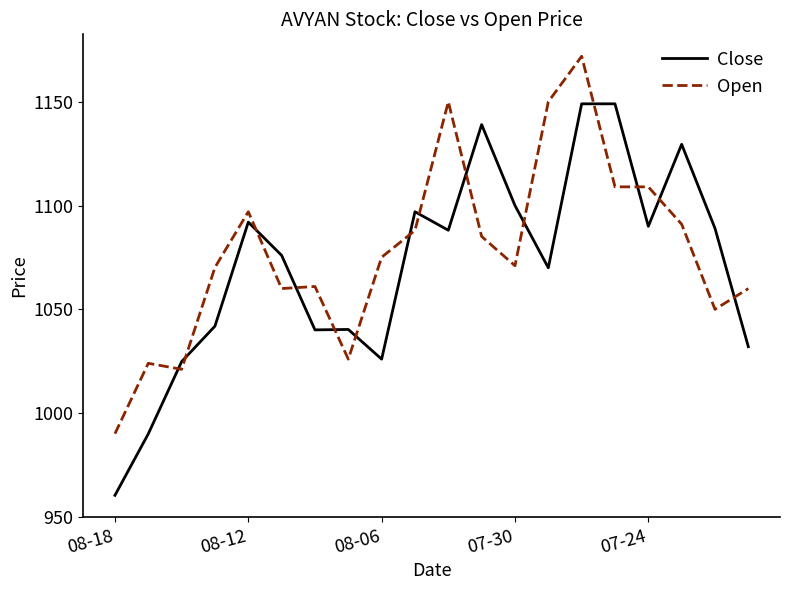

Rank the series by their maximum value, from lowest to highest.

Close, Open